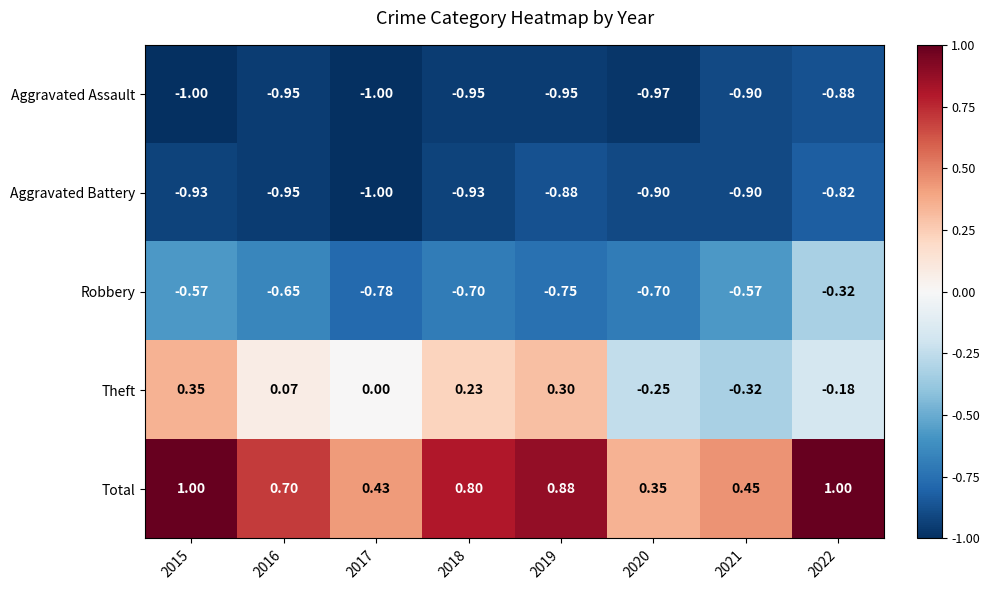

Which series changed the most between 2015 and 2021?

Theft